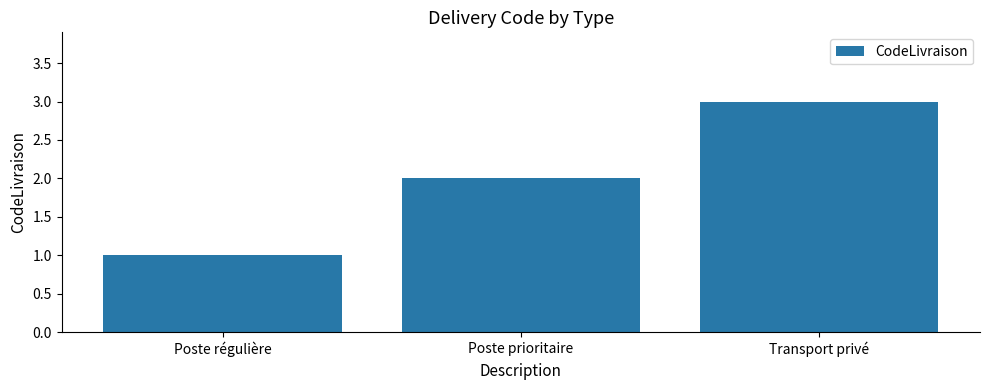

Between Poste régulière and Poste prioritaire, which is larger?

Poste prioritaire